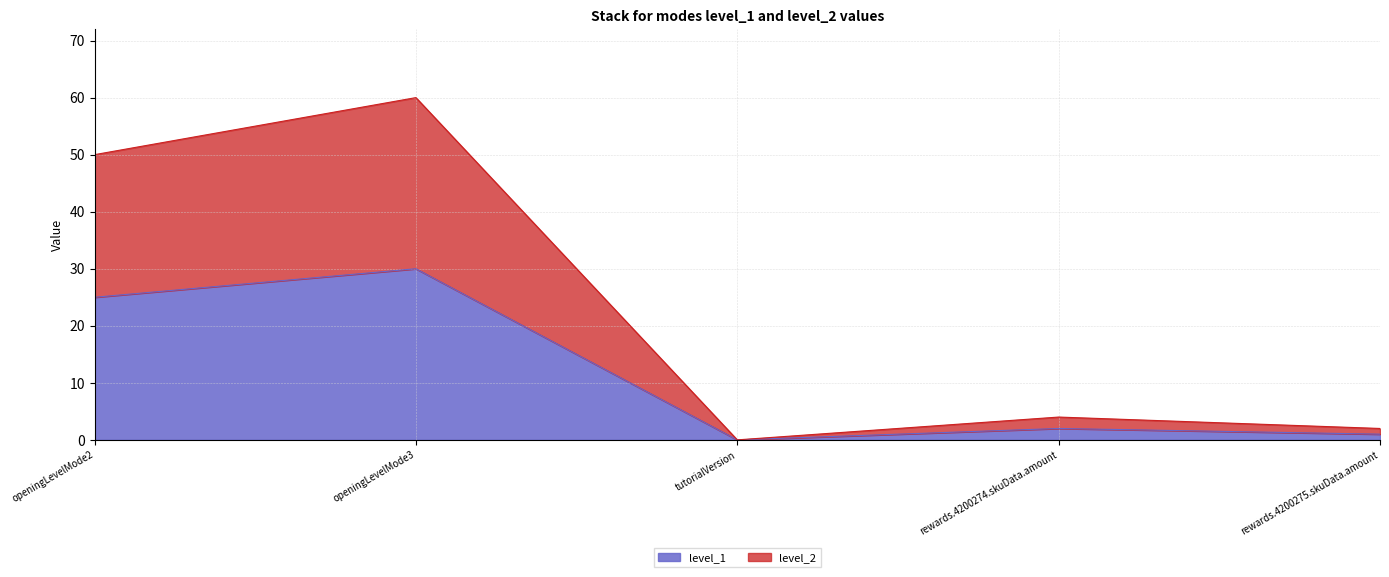

At which category is the sum across all series the highest?

openingLevelMode3